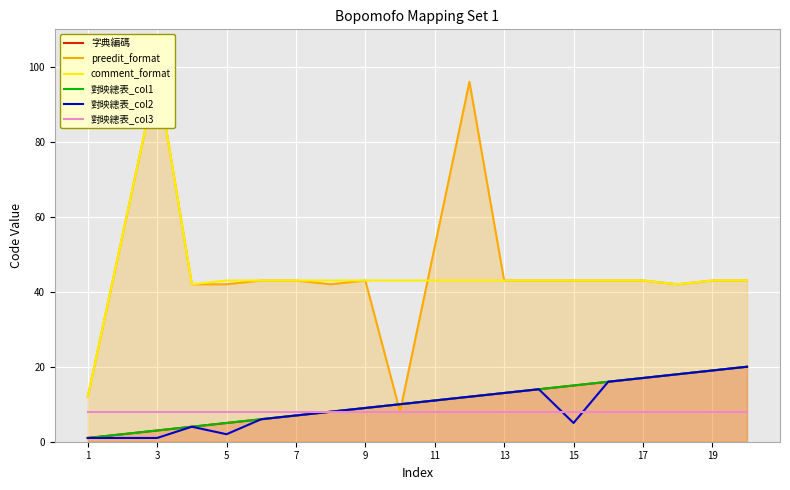

How many interior local valleys does the comment_format series have?

2